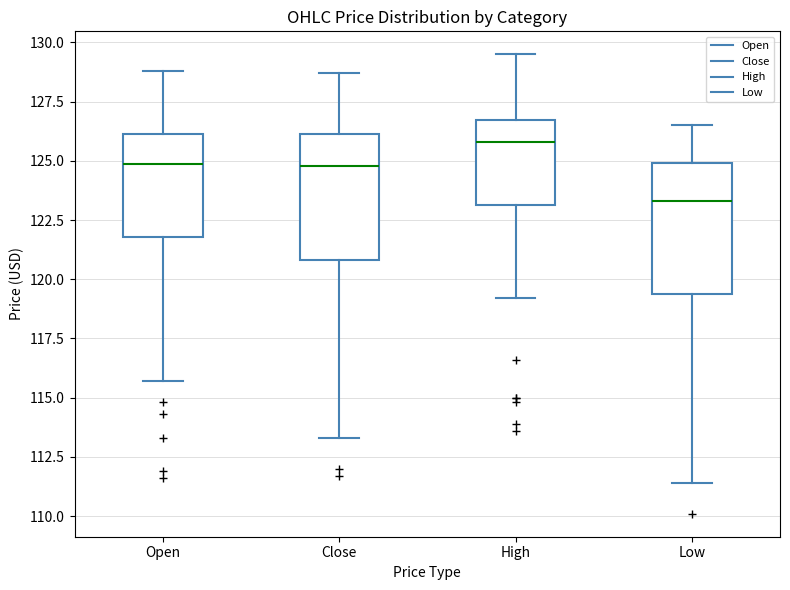

Reading left to right, transcribe this box plot: for each box, give where its median line is, the range the box spans, and where its two whiskers end, as read against the y-axis. The values are not printed on the chart, so give them approximately, as read against the axis.

Open: median 125.0, box 122.0 to 126.0, whiskers 115.5 to 129.0
Close: median 125.0, box 121.0 to 126.0, whiskers 113.5 to 128.5
High: median 126.0, box 123.0 to 126.5, whiskers 119.0 to 129.5
Low: median 123.5, box 119.5 to 125.0, whiskers 111.5 to 126.5